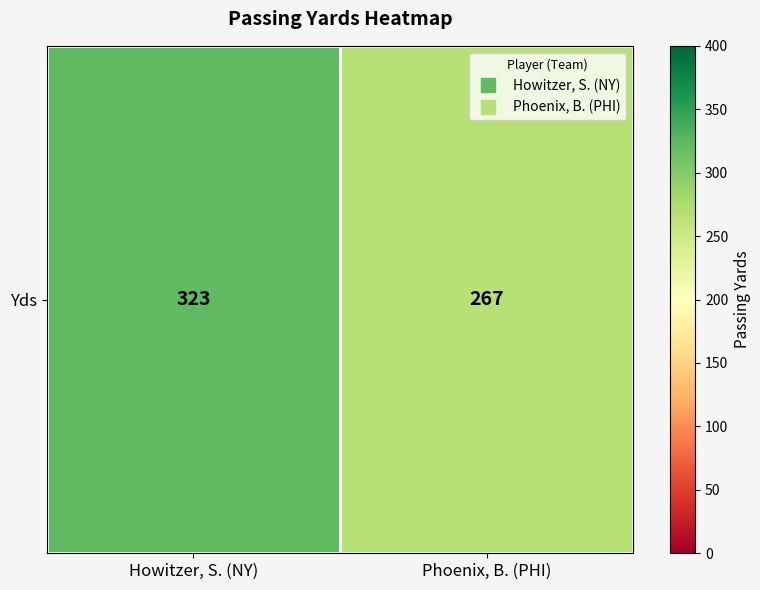

At which category does the chart reach its peak across all series?

Howitzer, S. (NY)